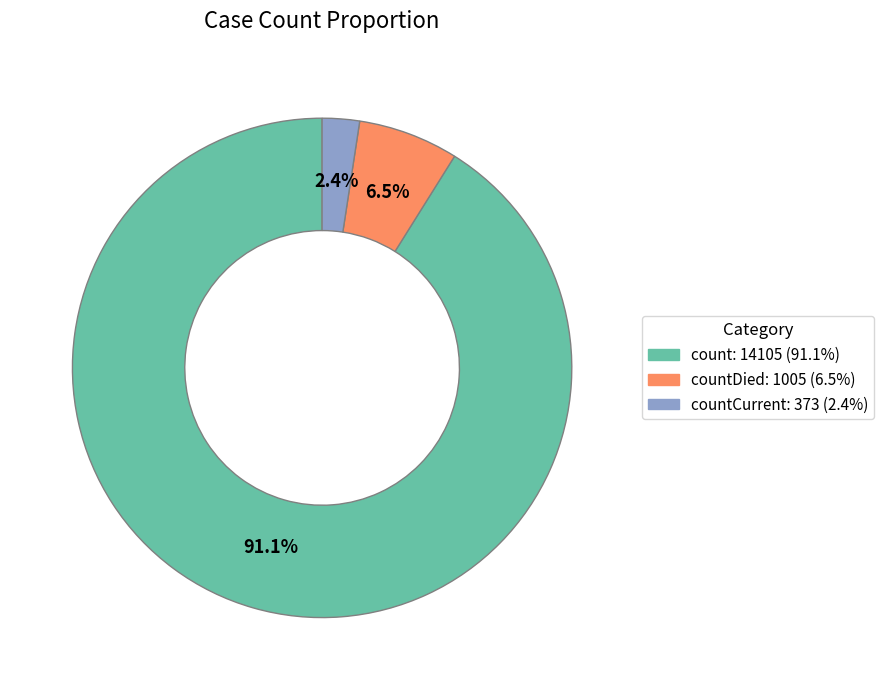

Do count: 14105 (91.1%) and countDied: 1005 (6.5%) together represent more than half of the pie?

Yes